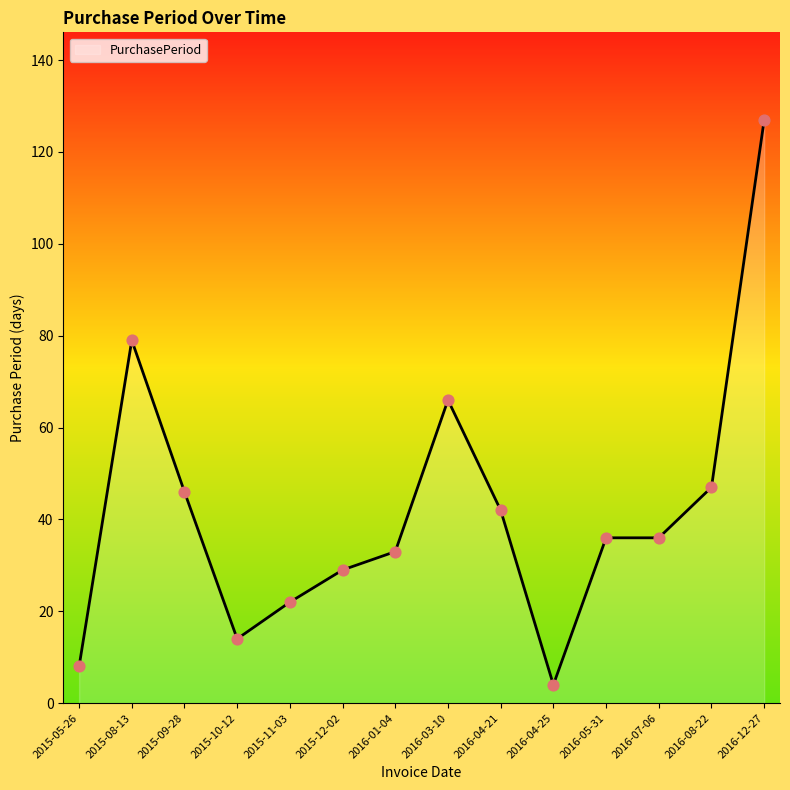

What is the change in value from 2015-05-26 to 2016-07-06?

+28